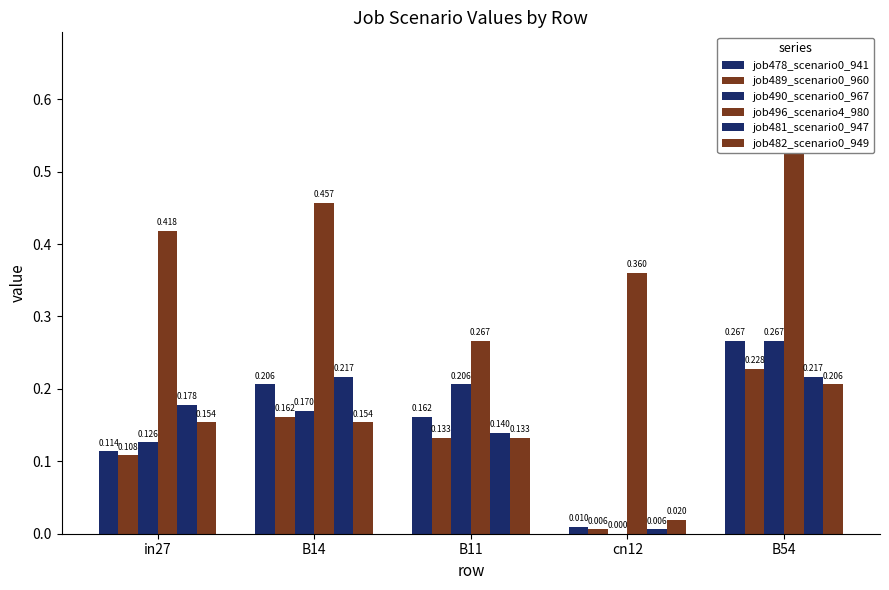

What is the total value across all series at cn12?

0.4